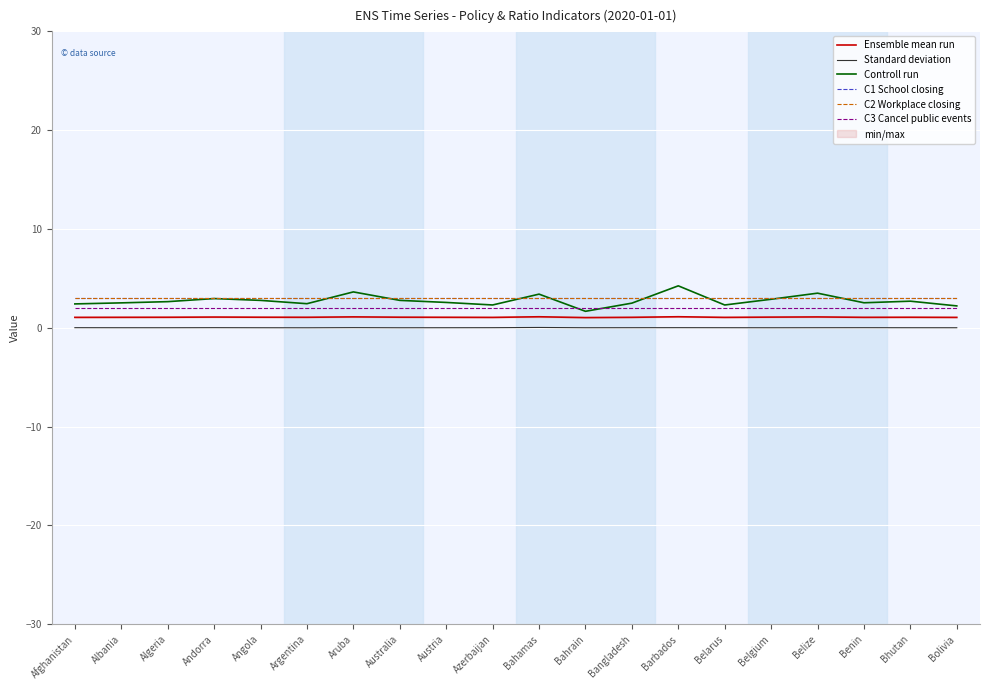

Rank the series at Albania from highest to lowest value.

C1 School closing, C2 Workplace closing, Controll run, C3 Cancel public events, Ensemble mean run, Standard deviation